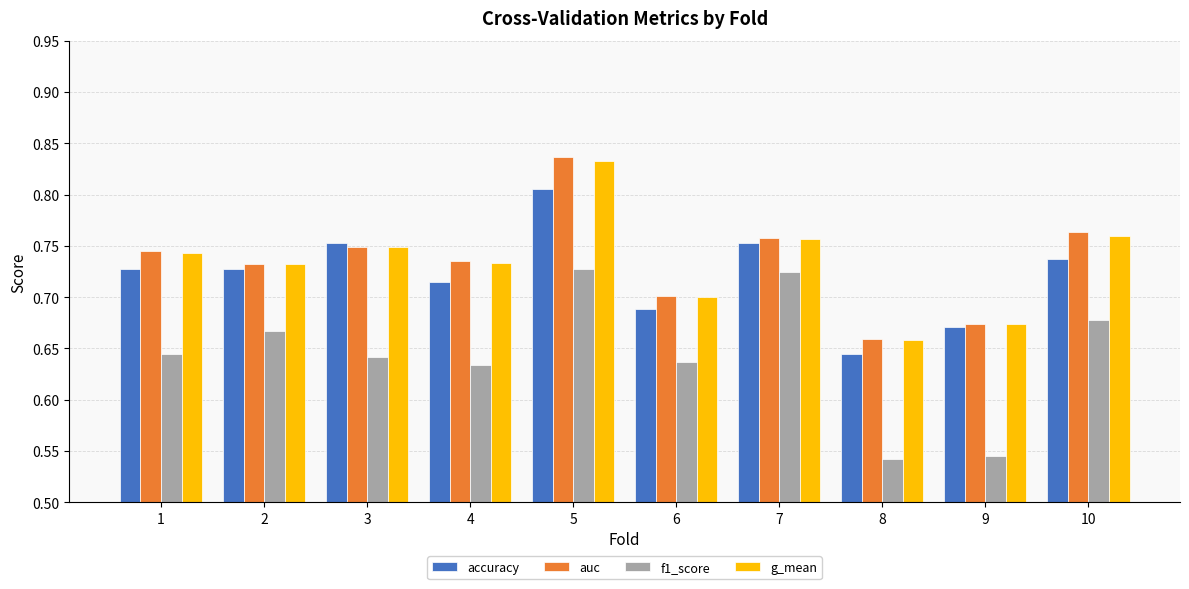

True or false: auc has a value of 1.3 at 4.

False